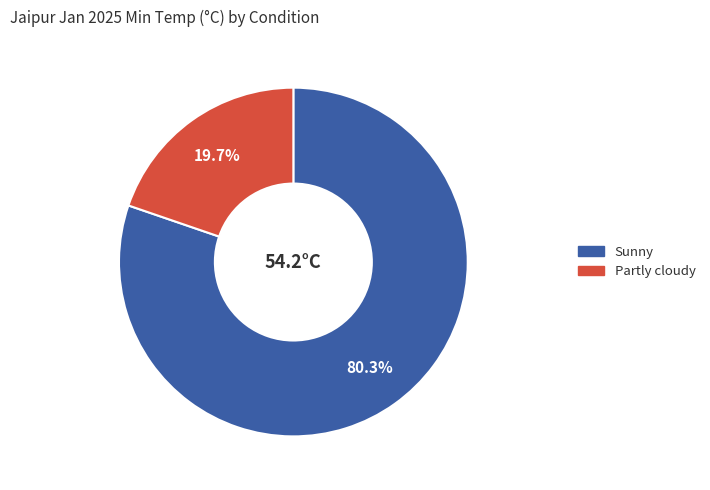

What is the smallest slice in the pie chart?

Partly cloudy